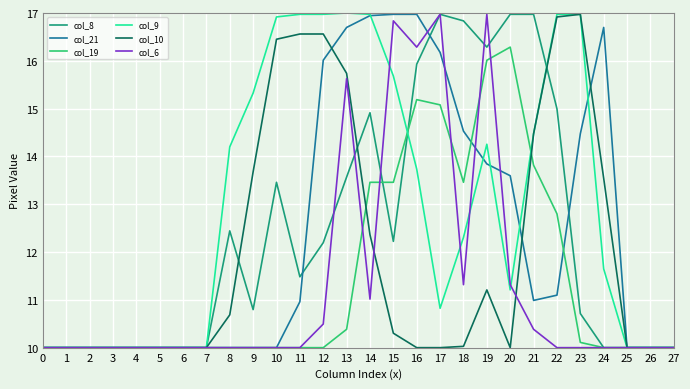

Where is col_21 nearest to the value 13?

20